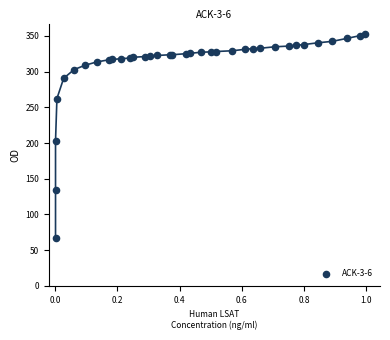

What Y value in the scatter plot is closest to 209?

203.0